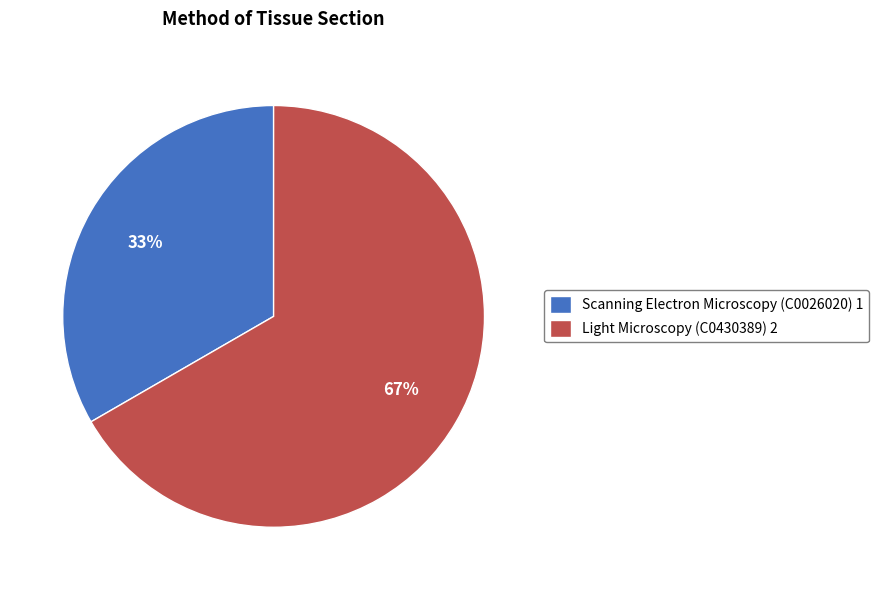

Does Light Microscopy (C0430389) represent more than half of the total?

Yes